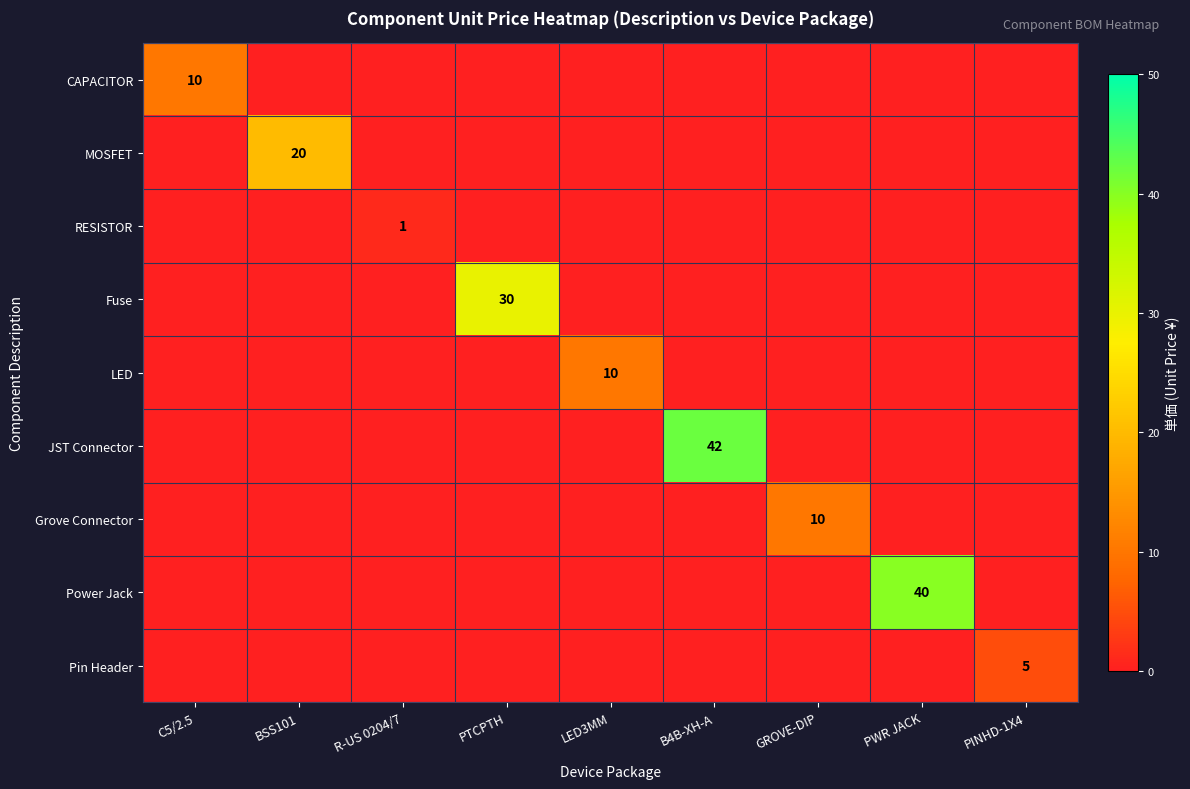

The MOSFET series shows 0 at PTCPTH. True or false?

True